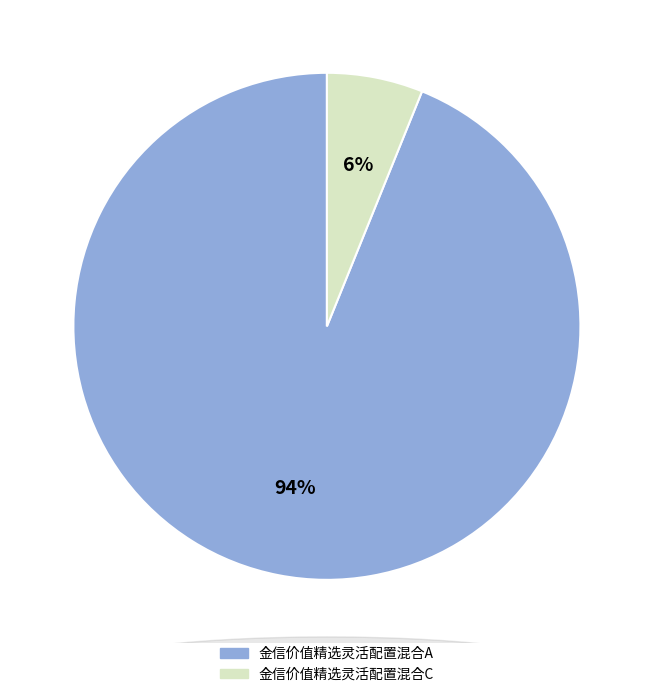

Which category accounts for the majority?

金信价值精选灵活配置混合A